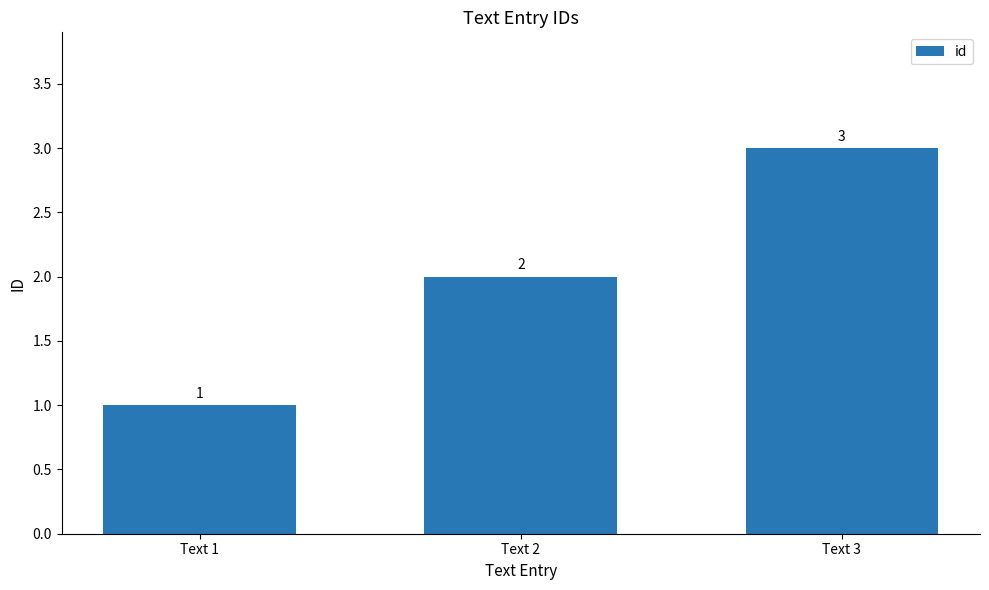

What is the maximum value shown in the chart?

3